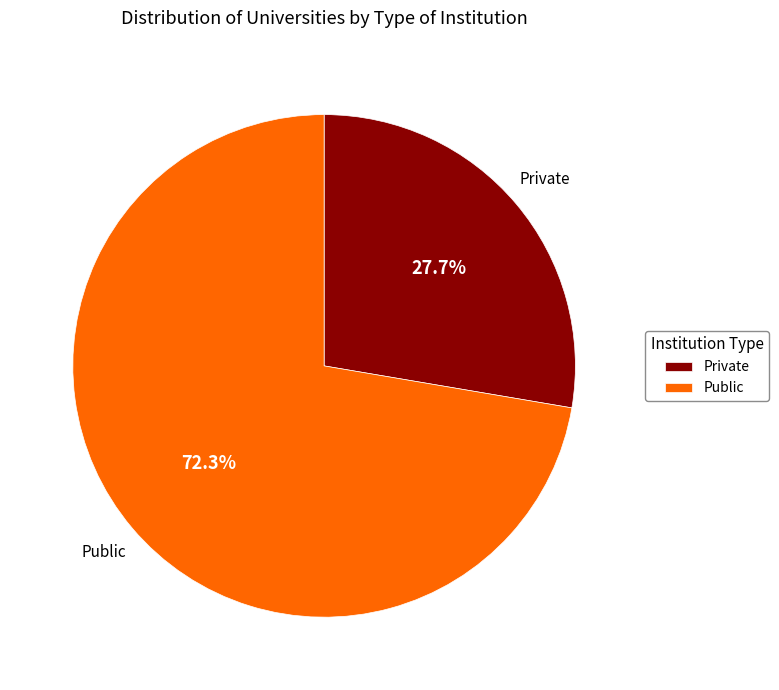

Which slice is the smallest?

Private